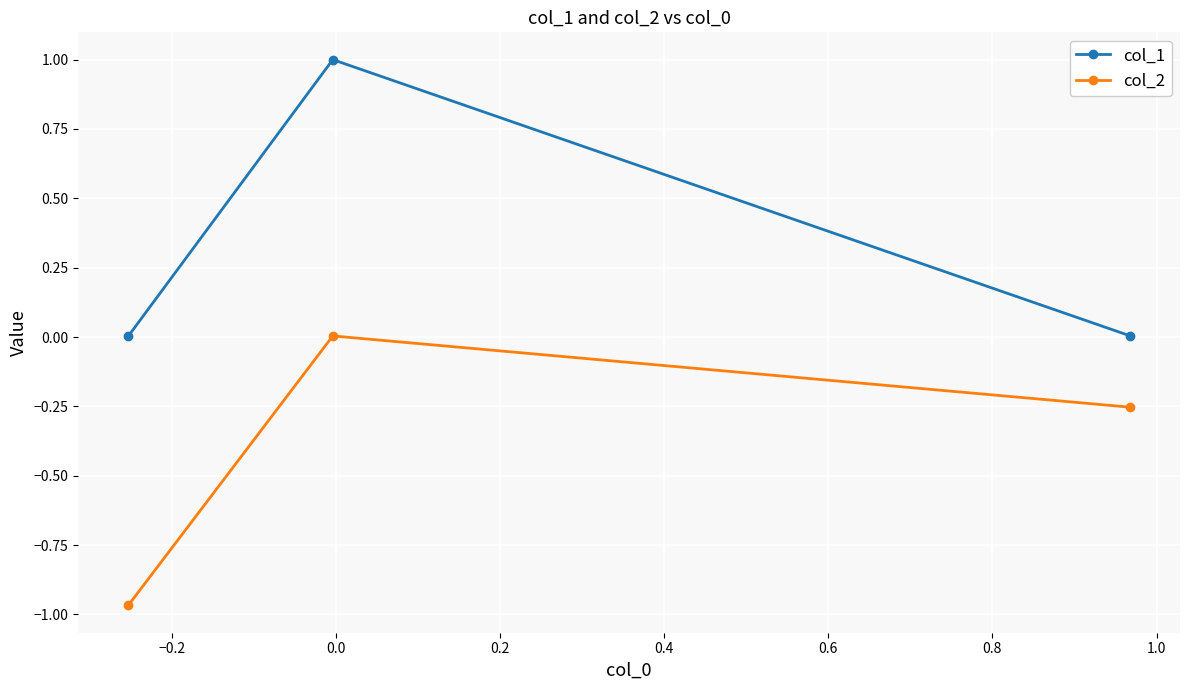

List the series in order of their overall mean, highest first.

col_1, col_2